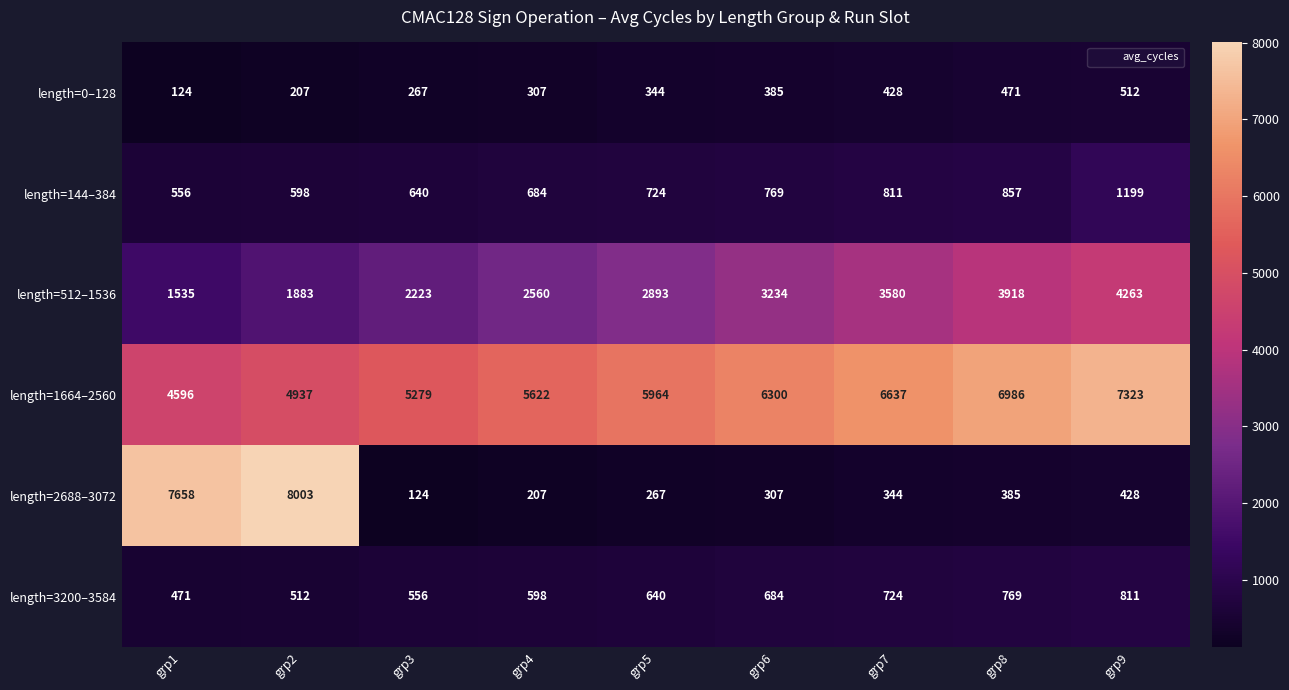

Which series changed the most between grp1 and grp8?

length=2688–3072